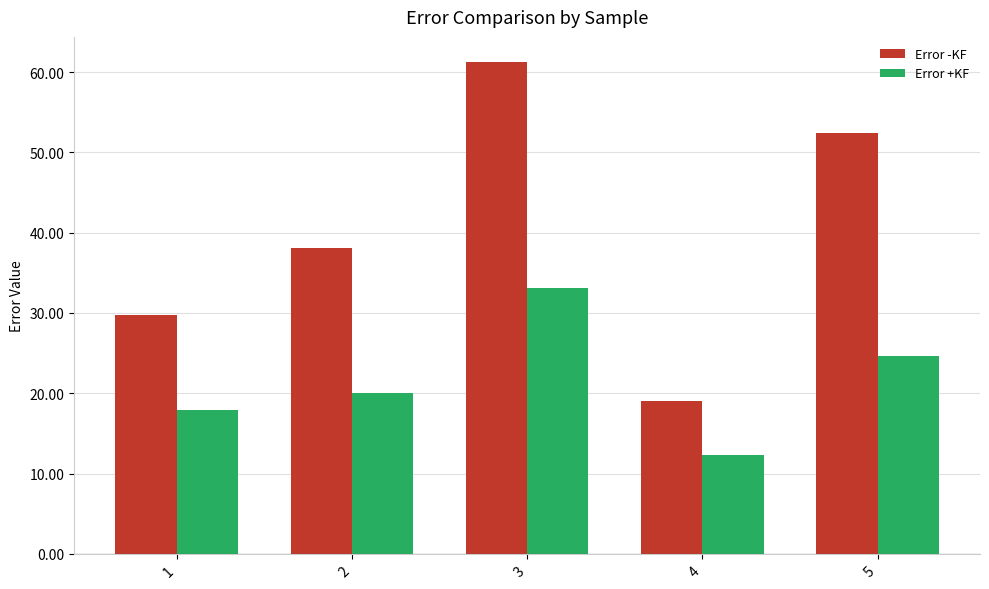

Is it true that Error -KF equals 31.4 at 4?

False